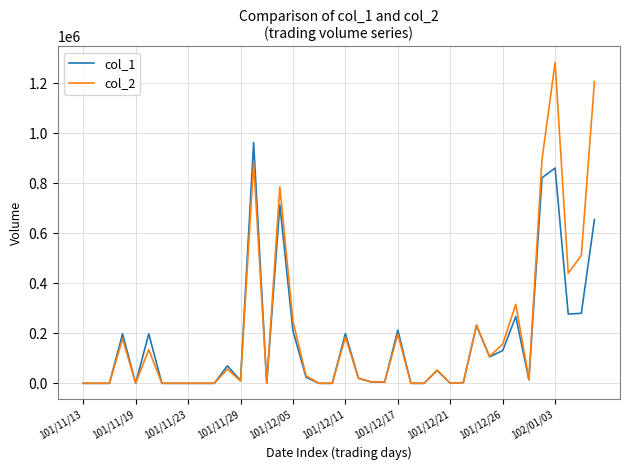

List the series in order of their peak value, lowest first.

col_1, col_2